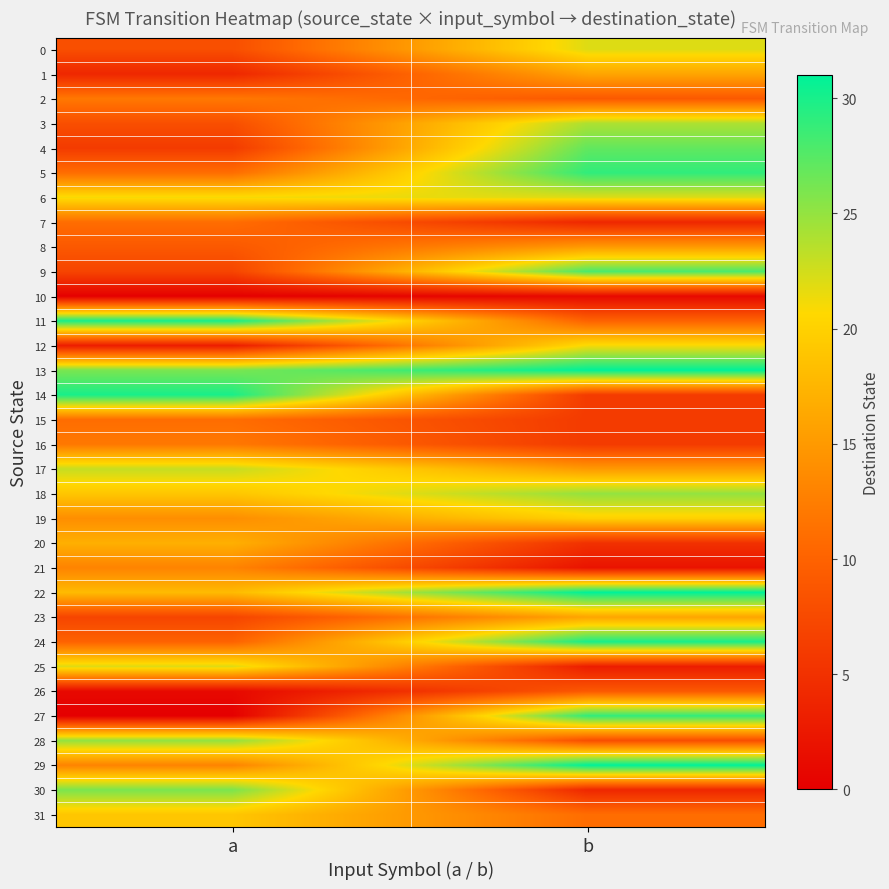

At how many categories does at least one series exceed 14?

2